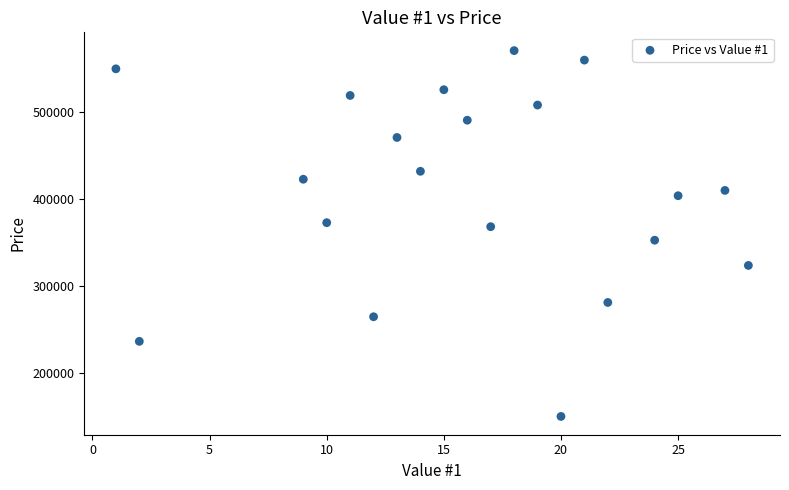

What is the range of X values (max minus min)?

27.0